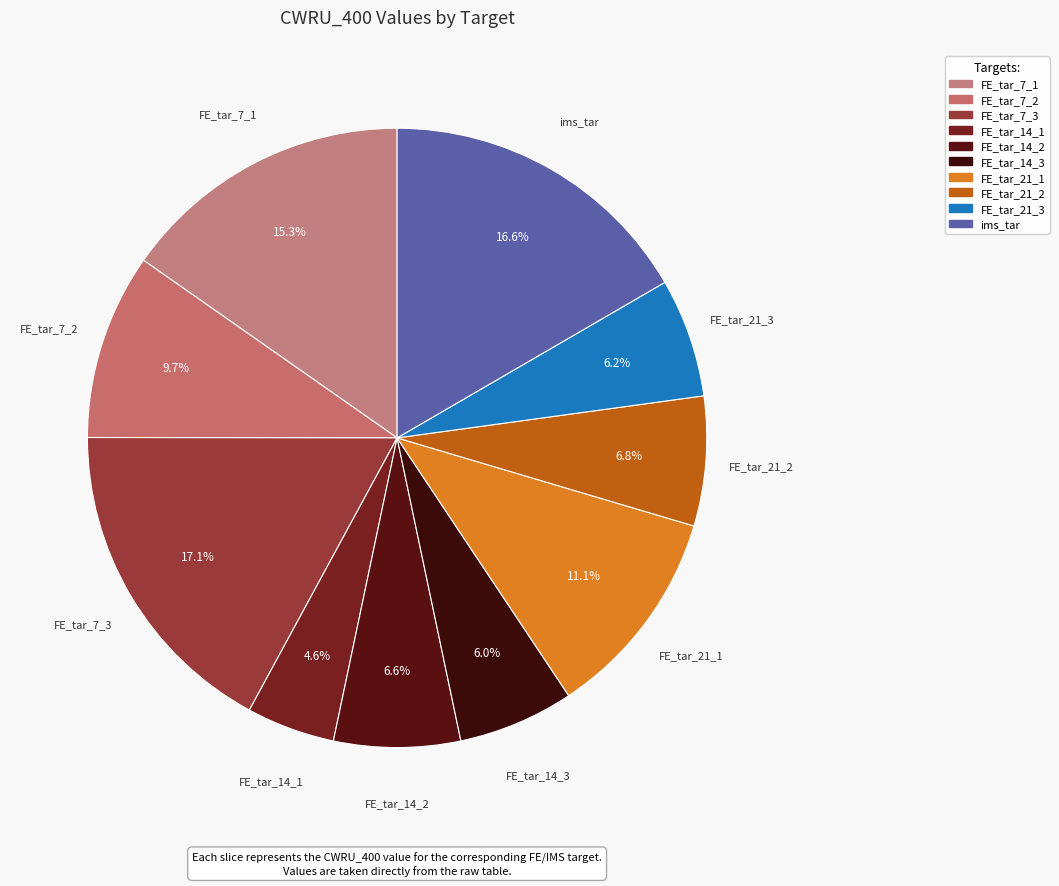

Approximately how many times larger is the value at ims_tar compared to FE_tar_14_2?

2.5